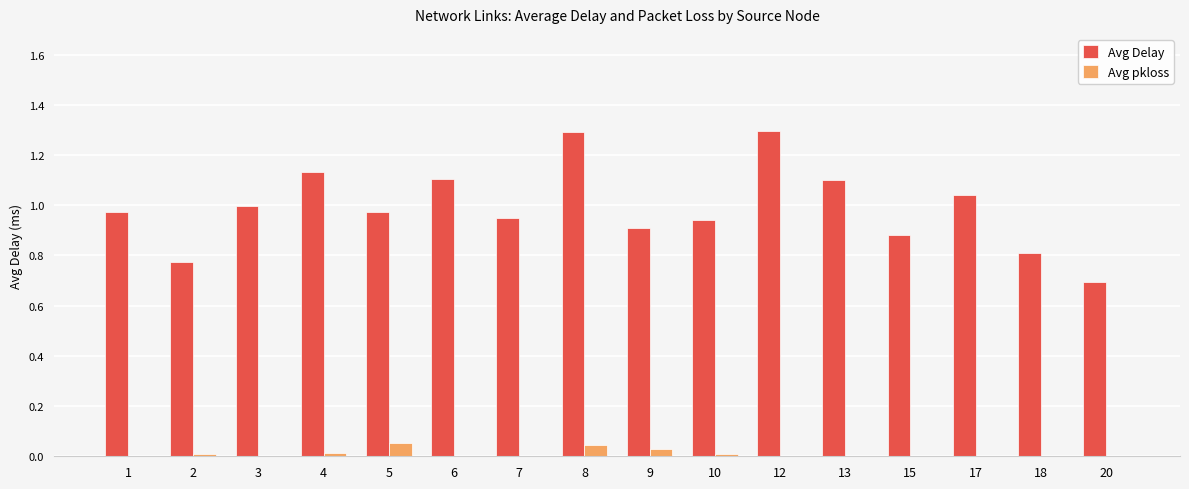

What is the sum of all Avg Delay values?

15.9